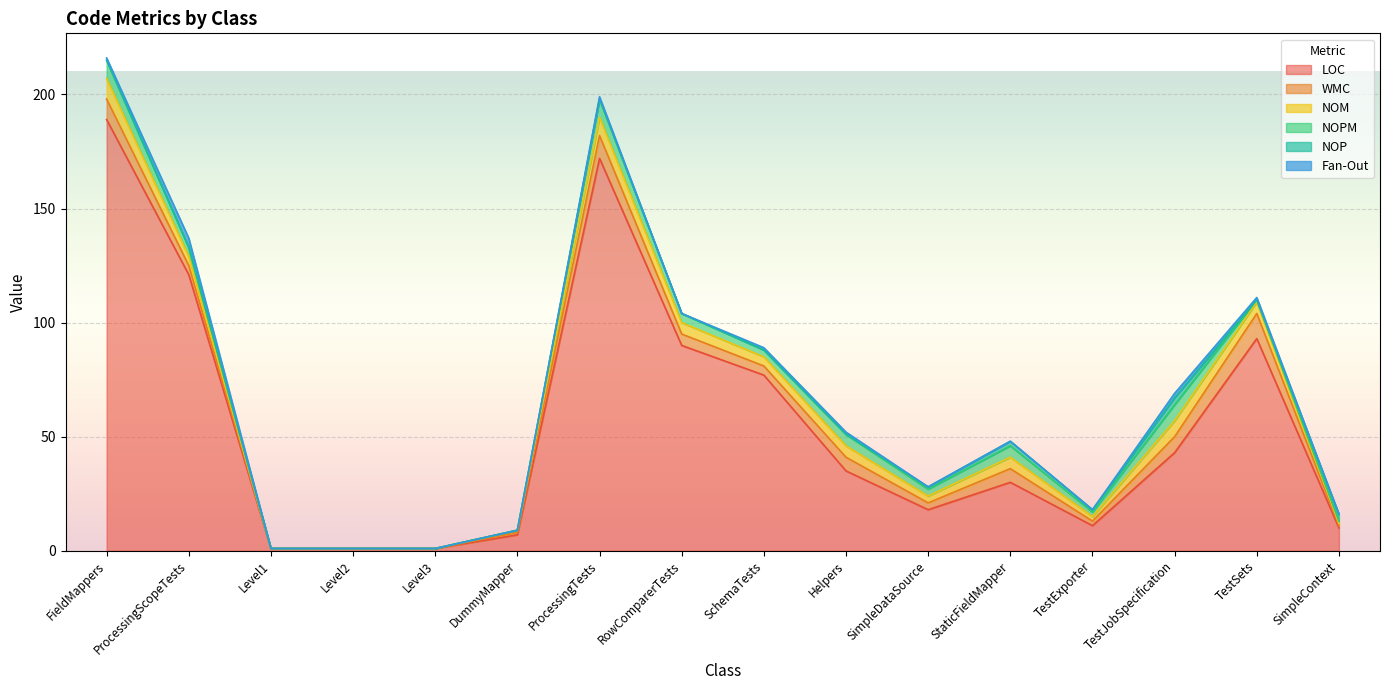

What is the average value of the NOPM series?

3